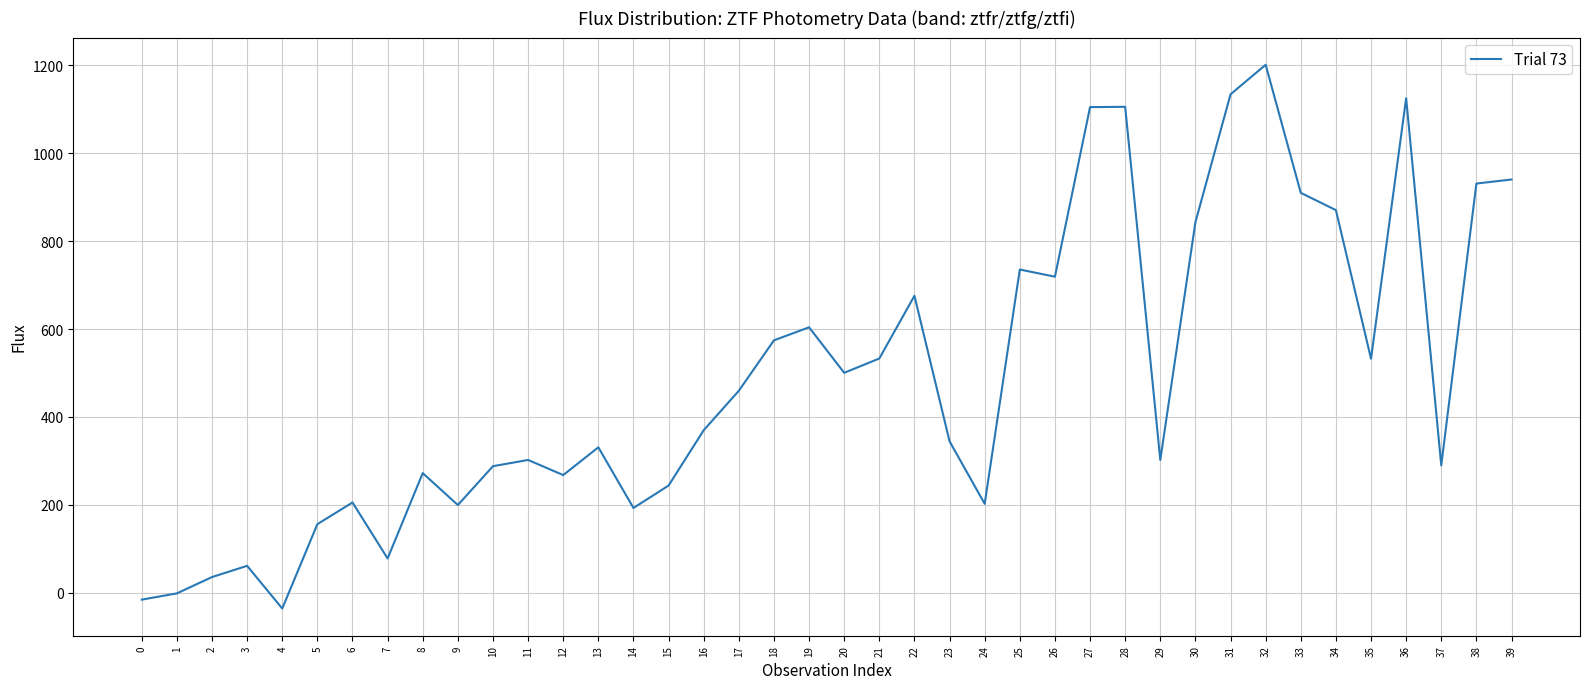

Which has a higher value, 7 or 26?

26